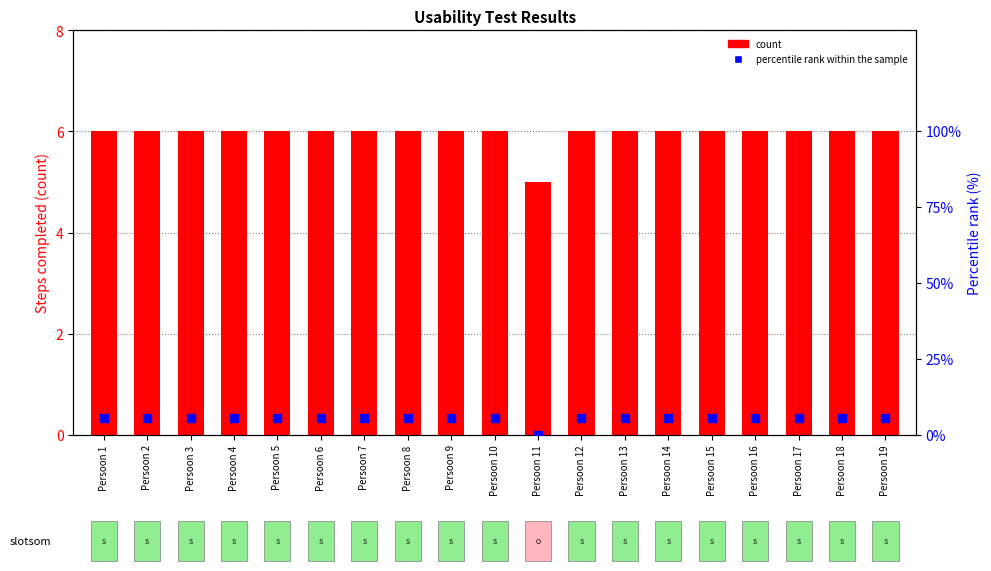

At which category is the sum across all series the highest?

Persoon 1